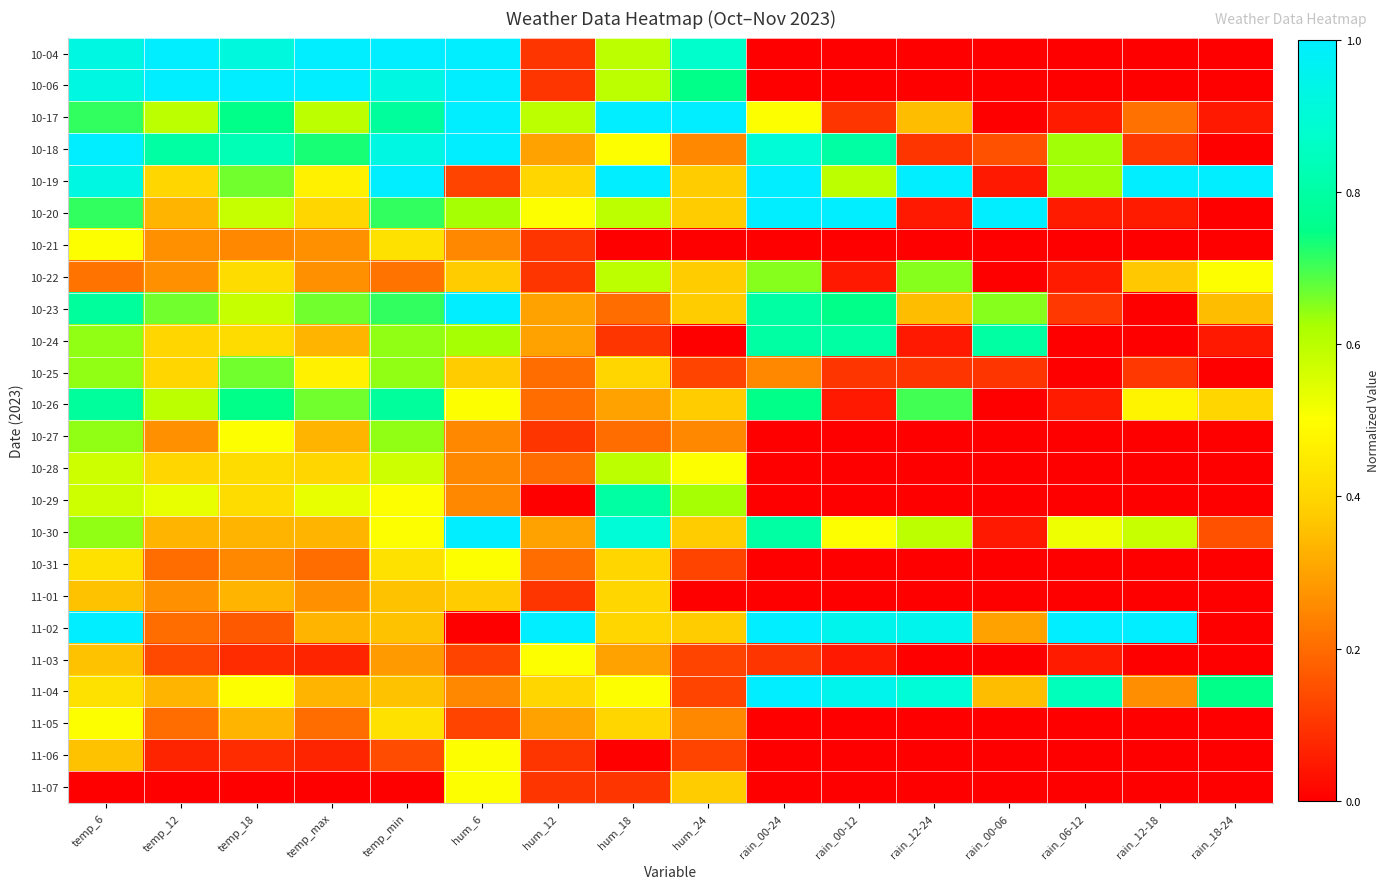

Reading left to right, transcribe all the data shown in this chart.

10-04: temp_6=0.9	temp_12=1.0	temp_18=0.9	temp_max=1.0	temp_min=1.0	hum_6=1.0	hum_12=0.1	hum_18=0.6	hum_24=0.9	rain_00-24=0.0	rain_00-12=0.0	rain_12-24=0.0	rain_00-06=0.0	rain_06-12=0.0	rain_12-18=0.0	rain_18-24=0.0
10-06: temp_6=0.9	temp_12=1.0	temp_18=1.0	temp_max=1.0	temp_min=0.9	hum_6=1.0	hum_12=0.1	hum_18=0.6	hum_24=0.8	rain_00-24=0.0	rain_00-12=0.0	rain_12-24=0.0	rain_00-06=0.0	rain_06-12=0.0	rain_12-18=0.0	rain_18-24=0.0
10-17: temp_6=0.7	temp_12=0.6	temp_18=0.8	temp_max=0.6	temp_min=0.8	hum_6=1.0	hum_12=0.6	hum_18=1.0	hum_24=1.0	rain_00-24=0.5	rain_00-12=0.1	rain_12-24=0.3	rain_00-06=0.0	rain_06-12=0.1	rain_12-18=0.2	rain_18-24=0.1
10-18: temp_6=1.0	temp_12=0.8	temp_18=0.8	temp_max=0.7	temp_min=0.9	hum_6=1.0	hum_12=0.3	hum_18=0.5	hum_24=0.2	rain_00-24=0.9	rain_00-12=0.8	rain_12-24=0.1	rain_00-06=0.1	rain_06-12=0.6	rain_12-18=0.1	rain_18-24=0.0
10-19: temp_6=0.9	temp_12=0.4	temp_18=0.7	temp_max=0.5	temp_min=1.0	hum_6=0.1	hum_12=0.4	hum_18=1.0	hum_24=0.4	rain_00-24=1.0	rain_00-12=0.6	rain_12-24=1.0	rain_00-06=0.1	rain_06-12=0.6	rain_12-18=1.0	rain_18-24=1.0
10-20: temp_6=0.7	temp_12=0.3	temp_18=0.6	temp_max=0.4	temp_min=0.7	hum_6=0.6	hum_12=0.5	hum_18=0.6	hum_24=0.4	rain_00-24=1.0	rain_00-12=1.0	rain_12-24=0.1	rain_00-06=1.0	rain_06-12=0.1	rain_12-18=0.1	rain_18-24=0.0
10-21: temp_6=0.5	temp_12=0.3	temp_18=0.2	temp_max=0.3	temp_min=0.4	hum_6=0.2	hum_12=0.1	hum_18=0.0	hum_24=0.0	rain_00-24=0.0	rain_00-12=0.0	rain_12-24=0.0	rain_00-06=0.0	rain_06-12=0.0	rain_12-18=0.0	rain_18-24=0.0
10-22: temp_6=0.2	temp_12=0.3	temp_18=0.4	temp_max=0.3	temp_min=0.2	hum_6=0.4	hum_12=0.1	hum_18=0.6	hum_24=0.4	rain_00-24=0.7	rain_00-12=0.1	rain_12-24=0.7	rain_00-06=0.0	rain_06-12=0.1	rain_12-18=0.4	rain_18-24=0.5
10-23: temp_6=0.8	temp_12=0.7	temp_18=0.6	temp_max=0.7	temp_min=0.7	hum_6=1.0	hum_12=0.3	hum_18=0.2	hum_24=0.4	rain_00-24=0.8	rain_00-12=0.8	rain_12-24=0.3	rain_00-06=0.7	rain_06-12=0.1	rain_12-18=0.0	rain_18-24=0.3
10-24: temp_6=0.6	temp_12=0.4	temp_18=0.4	temp_max=0.3	temp_min=0.6	hum_6=0.6	hum_12=0.3	hum_18=0.1	hum_24=0.0	rain_00-24=0.8	rain_00-12=0.8	rain_12-24=0.1	rain_00-06=0.8	rain_06-12=0.0	rain_12-18=0.0	rain_18-24=0.1
10-25: temp_6=0.6	temp_12=0.4	temp_18=0.7	temp_max=0.5	temp_min=0.6	hum_6=0.4	hum_12=0.2	hum_18=0.4	hum_24=0.1	rain_00-24=0.2	rain_00-12=0.1	rain_12-24=0.1	rain_00-06=0.1	rain_06-12=0.0	rain_12-18=0.1	rain_18-24=0.0
10-26: temp_6=0.8	temp_12=0.6	temp_18=0.8	temp_max=0.7	temp_min=0.8	hum_6=0.5	hum_12=0.2	hum_18=0.3	hum_24=0.4	rain_00-24=0.8	rain_00-12=0.1	rain_12-24=0.7	rain_00-06=0.0	rain_06-12=0.1	rain_12-18=0.5	rain_18-24=0.4
10-27: temp_6=0.6	temp_12=0.3	temp_18=0.5	temp_max=0.3	temp_min=0.6	hum_6=0.2	hum_12=0.1	hum_18=0.2	hum_24=0.2	rain_00-24=0.0	rain_00-12=0.0	rain_12-24=0.0	rain_00-06=0.0	rain_06-12=0.0	rain_12-18=0.0	rain_18-24=0.0
10-28: temp_6=0.6	temp_12=0.4	temp_18=0.4	temp_max=0.4	temp_min=0.6	hum_6=0.2	hum_12=0.2	hum_18=0.6	hum_24=0.5	rain_00-24=0.0	rain_00-12=0.0	rain_12-24=0.0	rain_00-06=0.0	rain_06-12=0.0	rain_12-18=0.0	rain_18-24=0.0
10-29: temp_6=0.6	temp_12=0.5	temp_18=0.4	temp_max=0.5	temp_min=0.5	hum_6=0.2	hum_12=0.0	hum_18=0.8	hum_24=0.6	rain_00-24=0.0	rain_00-12=0.0	rain_12-24=0.0	rain_00-06=0.0	rain_06-12=0.0	rain_12-18=0.0	rain_18-24=0.0
10-30: temp_6=0.6	temp_12=0.3	temp_18=0.3	temp_max=0.3	temp_min=0.5	hum_6=1.0	hum_12=0.3	hum_18=0.9	hum_24=0.4	rain_00-24=0.8	rain_00-12=0.5	rain_12-24=0.6	rain_00-06=0.1	rain_06-12=0.5	rain_12-18=0.6	rain_18-24=0.1
10-31: temp_6=0.4	temp_12=0.2	temp_18=0.2	temp_max=0.2	temp_min=0.4	hum_6=0.5	hum_12=0.2	hum_18=0.4	hum_24=0.1	rain_00-24=0.0	rain_00-12=0.0	rain_12-24=0.0	rain_00-06=0.0	rain_06-12=0.0	rain_12-18=0.0	rain_18-24=0.0
11-01: temp_6=0.4	temp_12=0.3	temp_18=0.3	temp_max=0.3	temp_min=0.4	hum_6=0.4	hum_12=0.1	hum_18=0.4	hum_24=0.0	rain_00-24=0.0	rain_00-12=0.0	rain_12-24=0.0	rain_00-06=0.0	rain_06-12=0.0	rain_12-18=0.0	rain_18-24=0.0
11-02: temp_6=1.0	temp_12=0.2	temp_18=0.2	temp_max=0.3	temp_min=0.4	hum_6=0.0	hum_12=1.0	hum_18=0.4	hum_24=0.4	rain_00-24=1.0	rain_00-12=0.9	rain_12-24=0.9	rain_00-06=0.3	rain_06-12=1.0	rain_12-18=1.0	rain_18-24=0.0
11-03: temp_6=0.4	temp_12=0.1	temp_18=0.1	temp_max=0.1	temp_min=0.3	hum_6=0.1	hum_12=0.5	hum_18=0.3	hum_24=0.1	rain_00-24=0.1	rain_00-12=0.1	rain_12-24=0.0	rain_00-06=0.0	rain_06-12=0.1	rain_12-18=0.0	rain_18-24=0.0
11-04: temp_6=0.4	temp_12=0.3	temp_18=0.5	temp_max=0.3	temp_min=0.4	hum_6=0.2	hum_12=0.4	hum_18=0.5	hum_24=0.1	rain_00-24=1.0	rain_00-12=0.9	rain_12-24=0.9	rain_00-06=0.3	rain_06-12=0.8	rain_12-18=0.3	rain_18-24=0.8
11-05: temp_6=0.5	temp_12=0.2	temp_18=0.3	temp_max=0.2	temp_min=0.4	hum_6=0.1	hum_12=0.3	hum_18=0.4	hum_24=0.2	rain_00-24=0.0	rain_00-12=0.0	rain_12-24=0.0	rain_00-06=0.0	rain_06-12=0.0	rain_12-18=0.0	rain_18-24=0.0
11-06: temp_6=0.4	temp_12=0.1	temp_18=0.1	temp_max=0.1	temp_min=0.1	hum_6=0.5	hum_12=0.1	hum_18=0.0	hum_24=0.1	rain_00-24=0.0	rain_00-12=0.0	rain_12-24=0.0	rain_00-06=0.0	rain_06-12=0.0	rain_12-18=0.0	rain_18-24=0.0
11-07: temp_6=0.0	temp_12=0.0	temp_18=0.0	temp_max=0.0	temp_min=0.0	hum_6=0.5	hum_12=0.1	hum_18=0.1	hum_24=0.4	rain_00-24=0.0	rain_00-12=0.0	rain_12-24=0.0	rain_00-06=0.0	rain_06-12=0.0	rain_12-18=0.0	rain_18-24=0.0